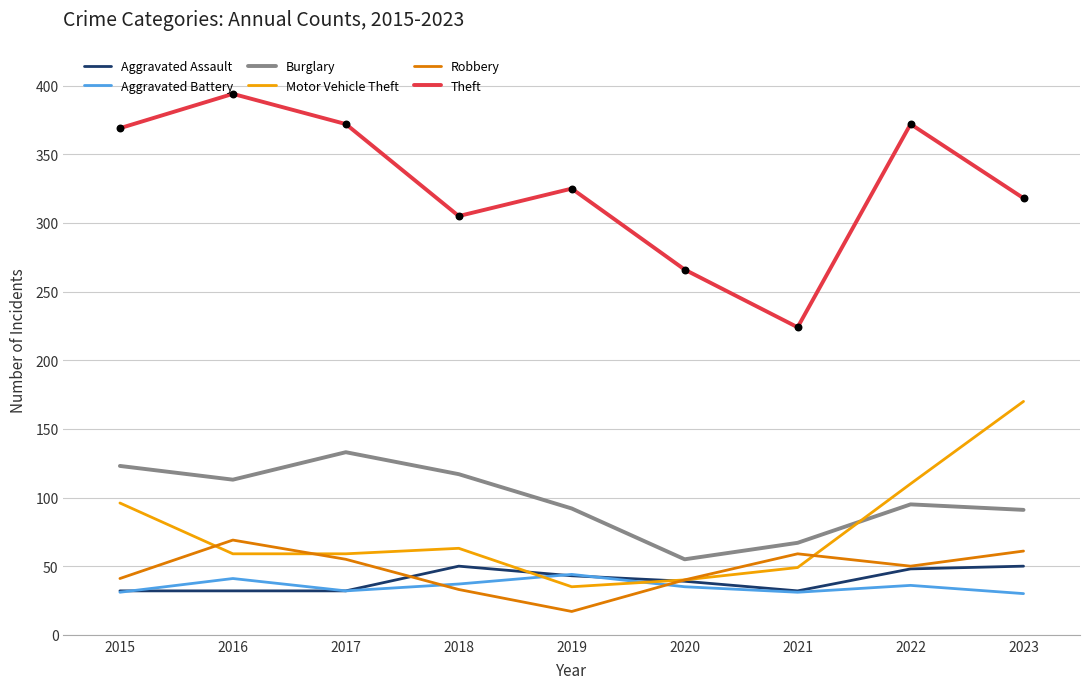

Which series changed the most between 2015 and 2020?

Theft